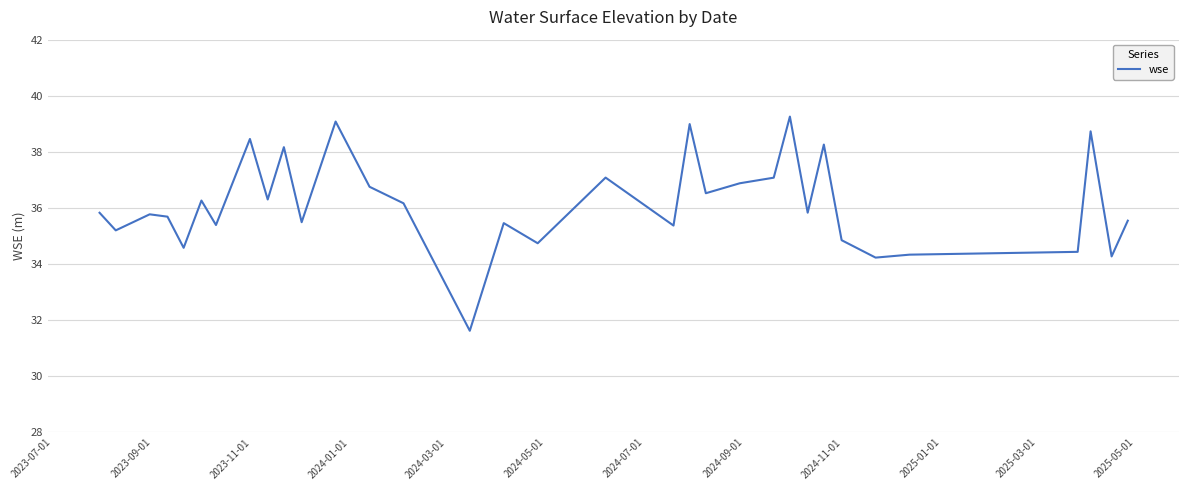

What is the greatest value displayed?

39.3